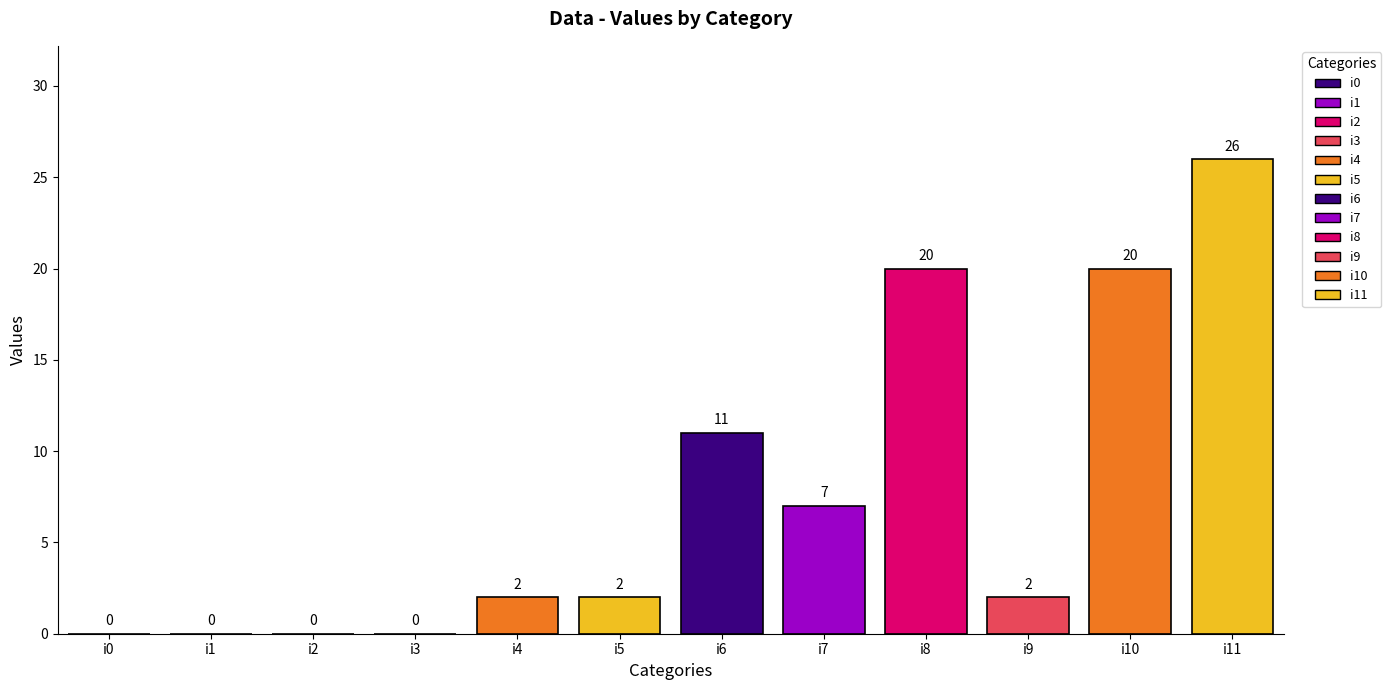

Reading right to left, transcribe all the data shown in this chart.

i11=26	i10=20	i9=2	i8=20	i7=7	i6=11	i5=2	i4=2	i3=0	i2=0	i1=0	i0=0